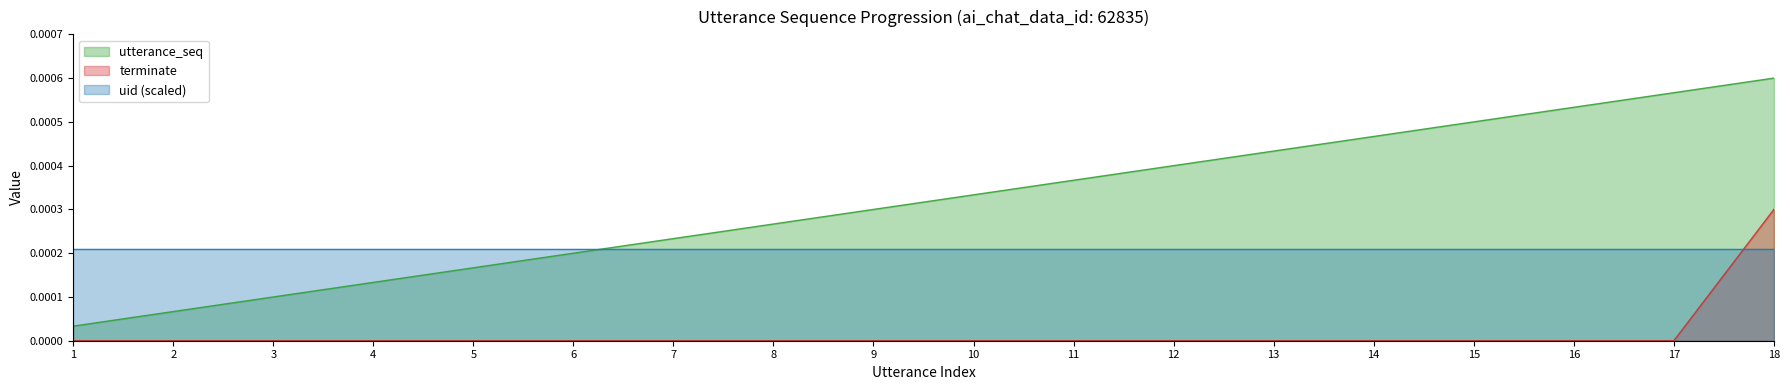

True or false: terminate and utterance_seq intersect in this chart.

False